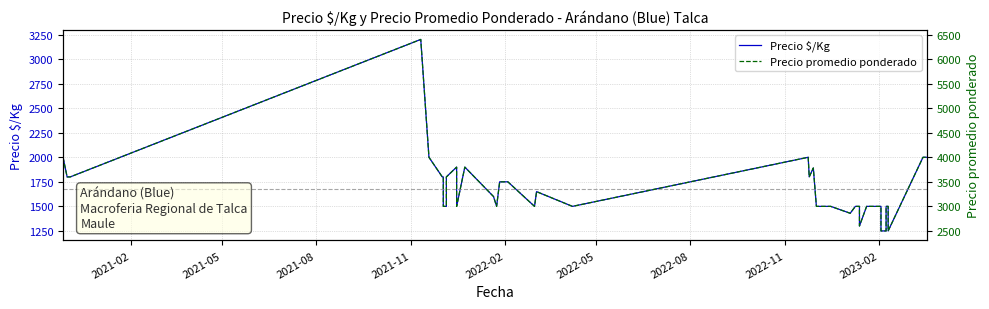

What is the sum of all Precio promedio ponderado values?

133841